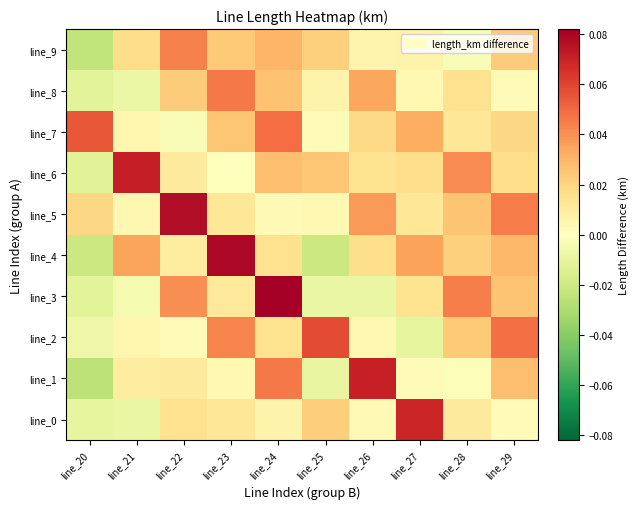

Reading left to right, transcribe all the data shown in this chart.

line_0: line_20=-0.0	line_21=-0.0	line_22=0.0	line_23=0.0	line_24=0.0	line_25=0.0	line_26=0.0	line_27=0.1	line_28=0.0	line_29=0.0
line_1: line_20=-0.0	line_21=0.0	line_22=0.0	line_23=0.0	line_24=0.0	line_25=-0.0	line_26=0.1	line_27=0.0	line_28=-0.0	line_29=0.0
line_2: line_20=-0.0	line_21=0.0	line_22=0.0	line_23=0.0	line_24=0.0	line_25=0.1	line_26=0.0	line_27=-0.0	line_28=0.0	line_29=0.0
line_3: line_20=-0.0	line_21=-0.0	line_22=0.0	line_23=0.0	line_24=0.1	line_25=-0.0	line_26=-0.0	line_27=0.0	line_28=0.0	line_29=0.0
line_4: line_20=-0.0	line_21=0.0	line_22=0.0	line_23=0.1	line_24=0.0	line_25=-0.0	line_26=0.0	line_27=0.0	line_28=0.0	line_29=0.0
line_5: line_20=0.0	line_21=0.0	line_22=0.1	line_23=0.0	line_24=0.0	line_25=0.0	line_26=0.0	line_27=0.0	line_28=0.0	line_29=0.0
line_6: line_20=-0.0	line_21=0.1	line_22=0.0	line_23=0.0	line_24=0.0	line_25=0.0	line_26=0.0	line_27=0.0	line_28=0.0	line_29=0.0
line_7: line_20=0.1	line_21=0.0	line_22=-0.0	line_23=0.0	line_24=0.0	line_25=0.0	line_26=0.0	line_27=0.0	line_28=0.0	line_29=0.0
line_8: line_20=-0.0	line_21=-0.0	line_22=0.0	line_23=0.0	line_24=0.0	line_25=0.0	line_26=0.0	line_27=0.0	line_28=0.0	line_29=0.0
line_9: line_20=-0.0	line_21=0.0	line_22=0.0	line_23=0.0	line_24=0.0	line_25=0.0	line_26=0.0	line_27=0.0	line_28=-0.0	line_29=0.0